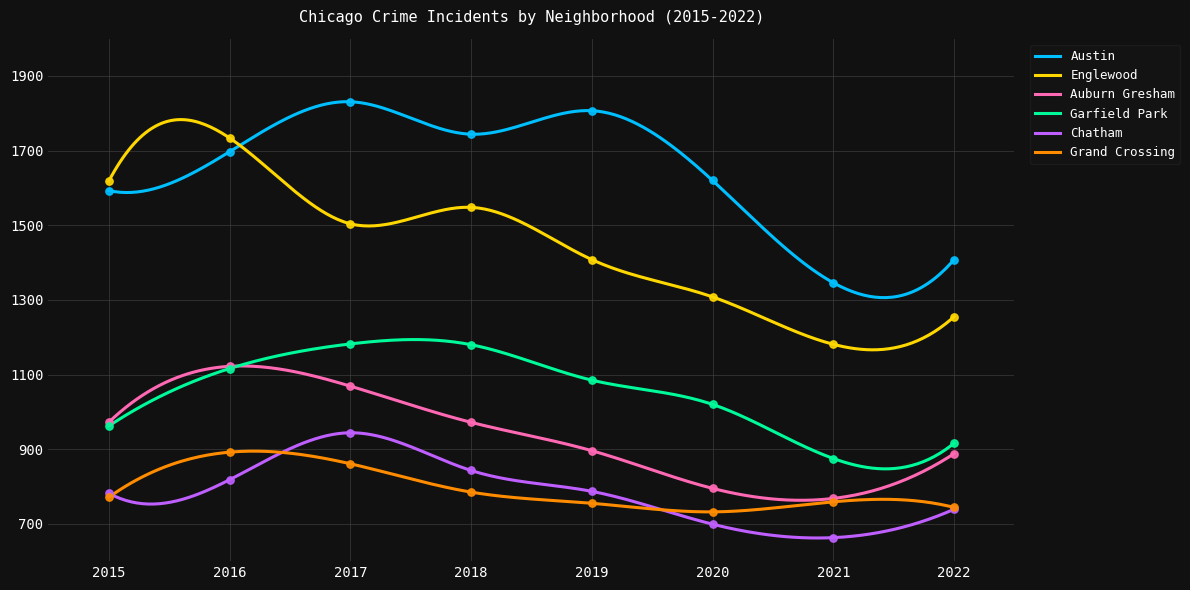

At how many categories does at least one series exceed 1020?

8